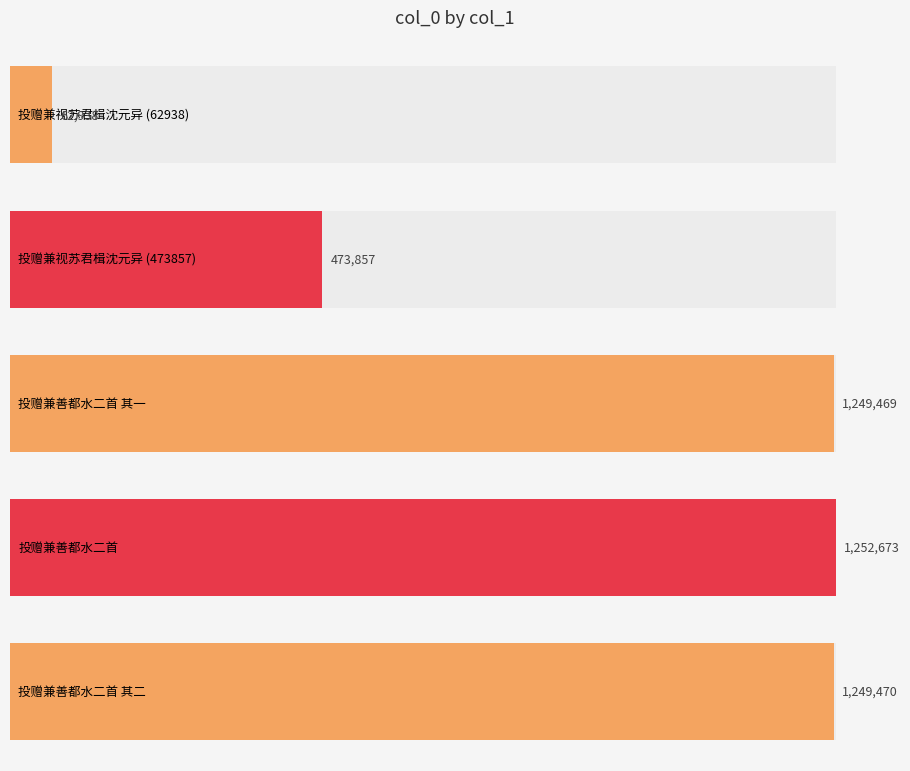

Are the bars horizontal?

Yes